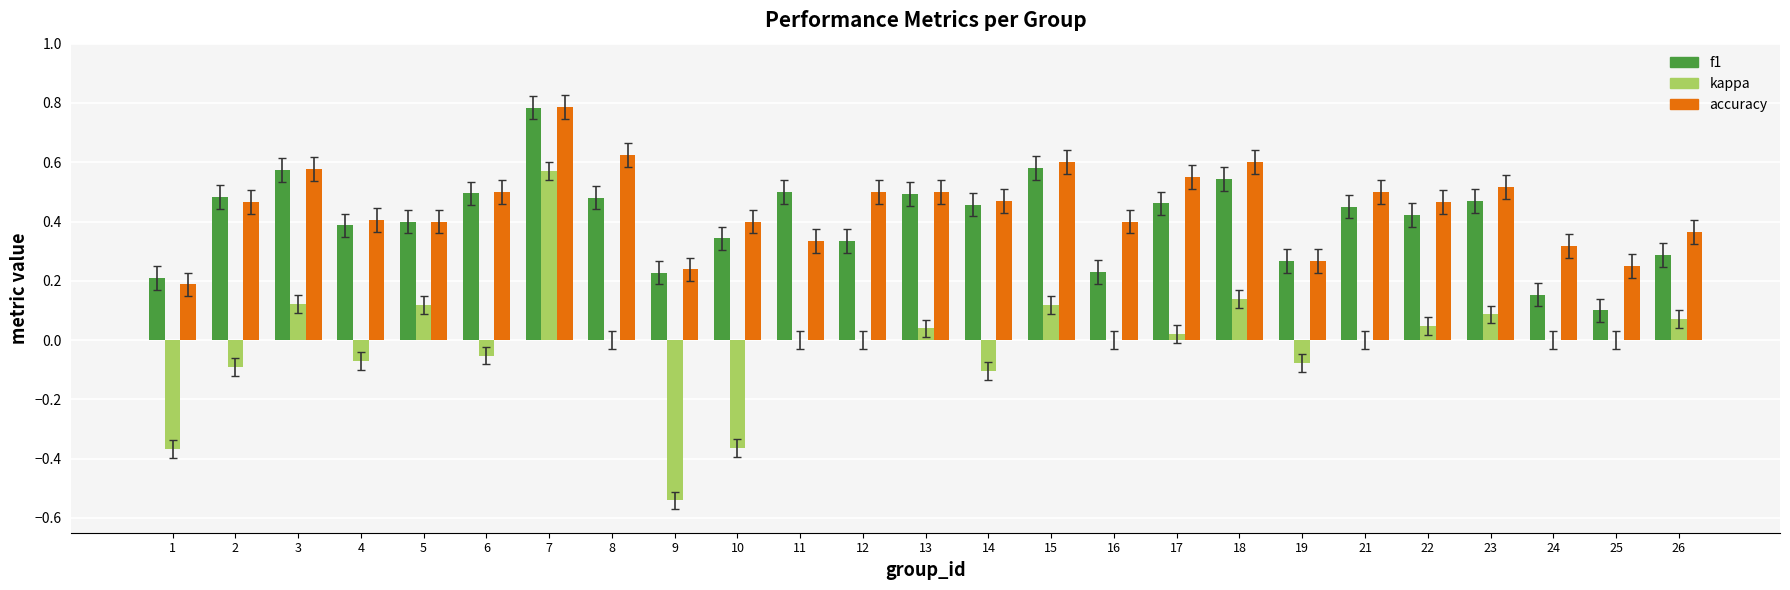

What is the sum of all kappa values?

-0.3